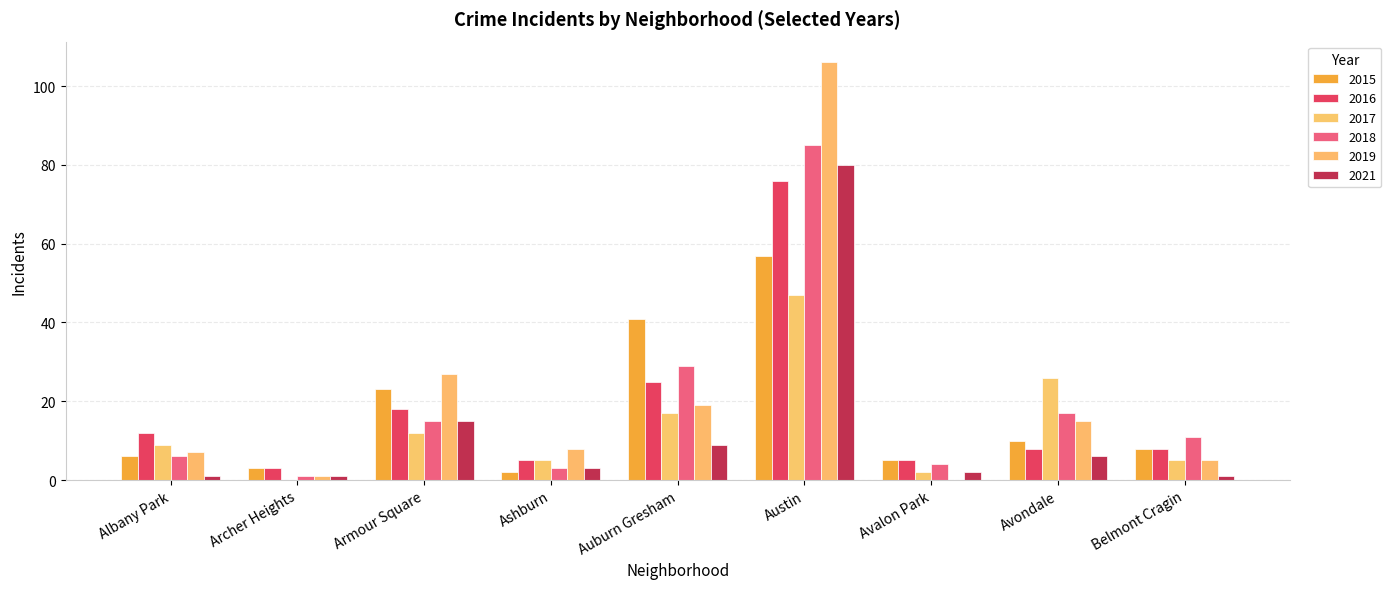

How many categories are shown in the chart?

9